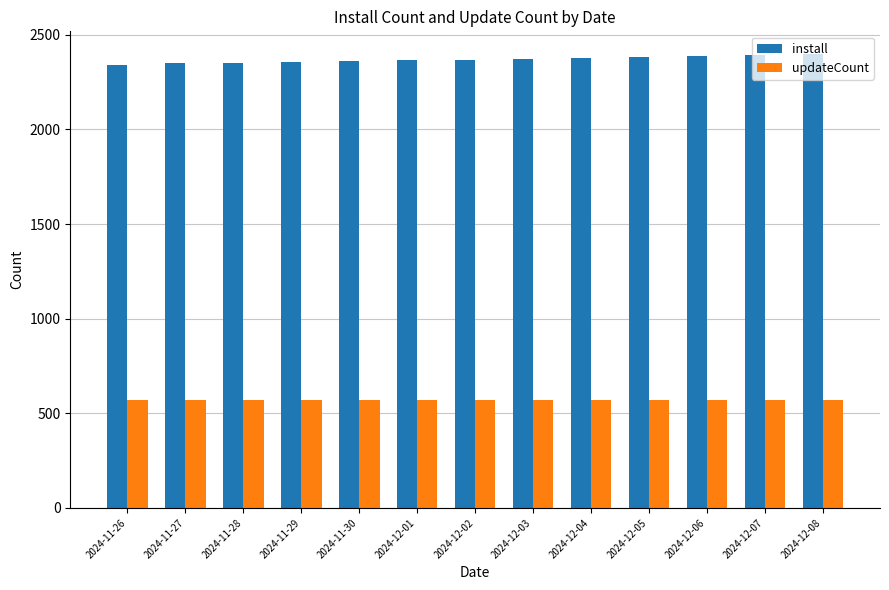

Which series has the largest range (max minus min)?

install